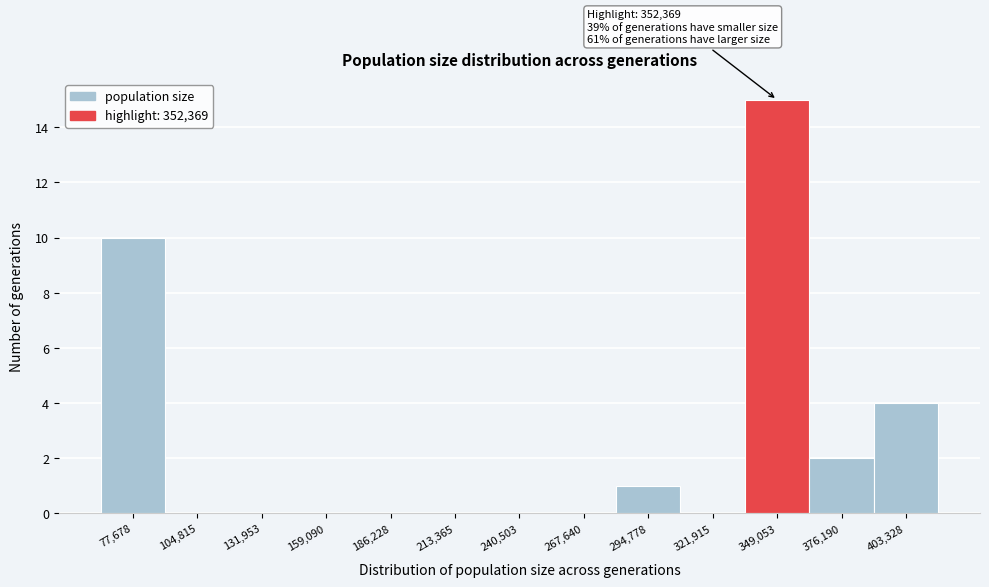

Reading left to right, transcribe all the data shown in this chart.

77,678=10	104,815=0	131,953=0	159,090=0	186,228=0	213,365=0	240,503=0	267,640=0	294,778=1	321,915=0	349,053=15	376,190=2	403,328=4